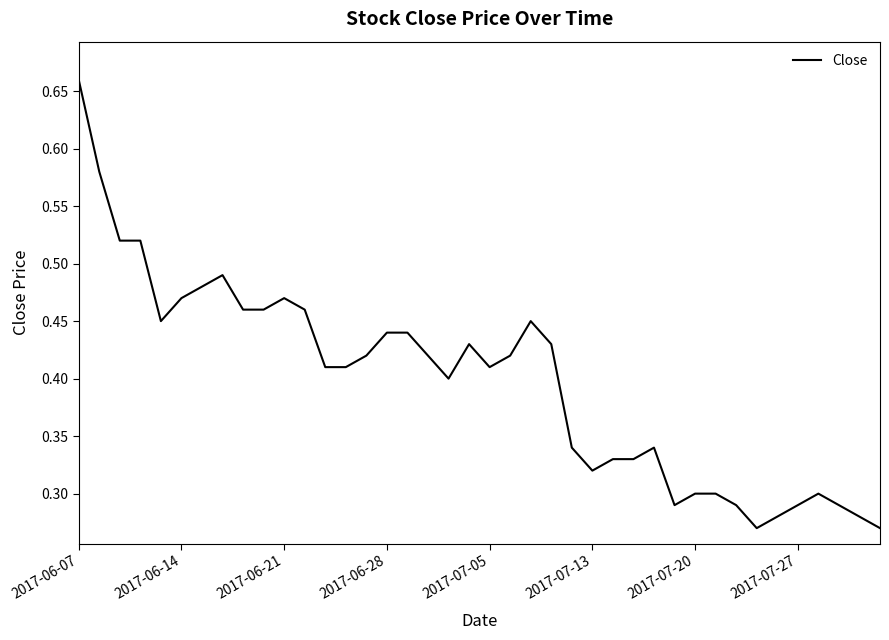

How many interior local valleys (lower than both neighbors) does the data have?

6